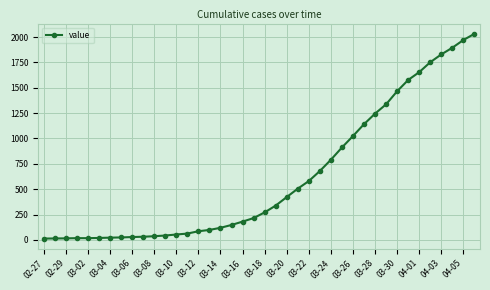

How many lines are shown in the chart?

1